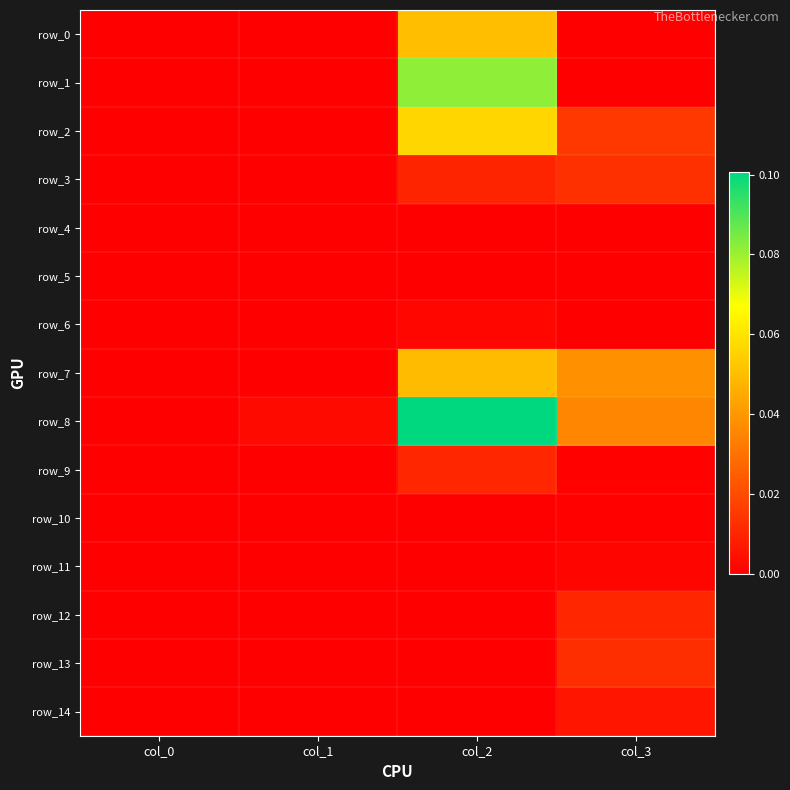

Between col_2 and col_1, which is larger?

col_2